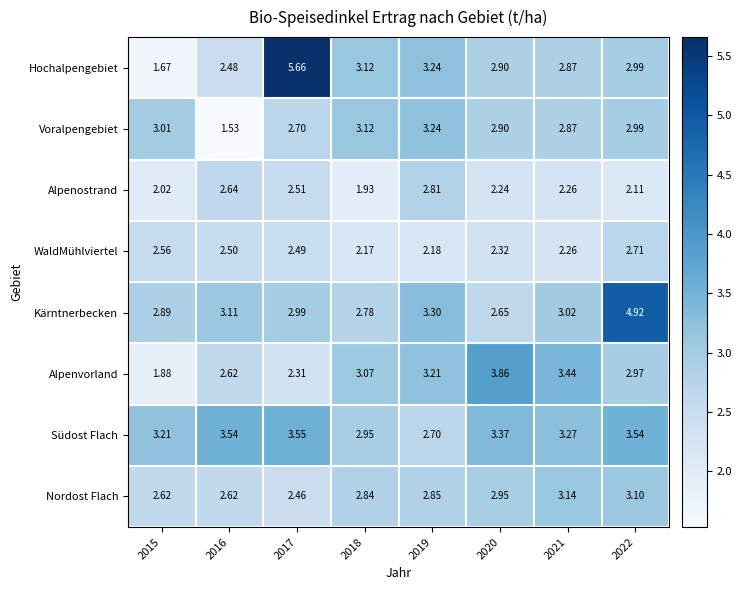

Is the value of Südost Flach at 2017 greater than the value of Voralpengebiet at 2016?

Yes